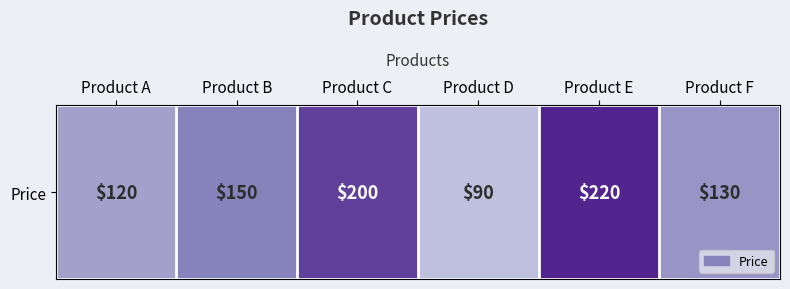

The value at Product C is 272. True or false?

False